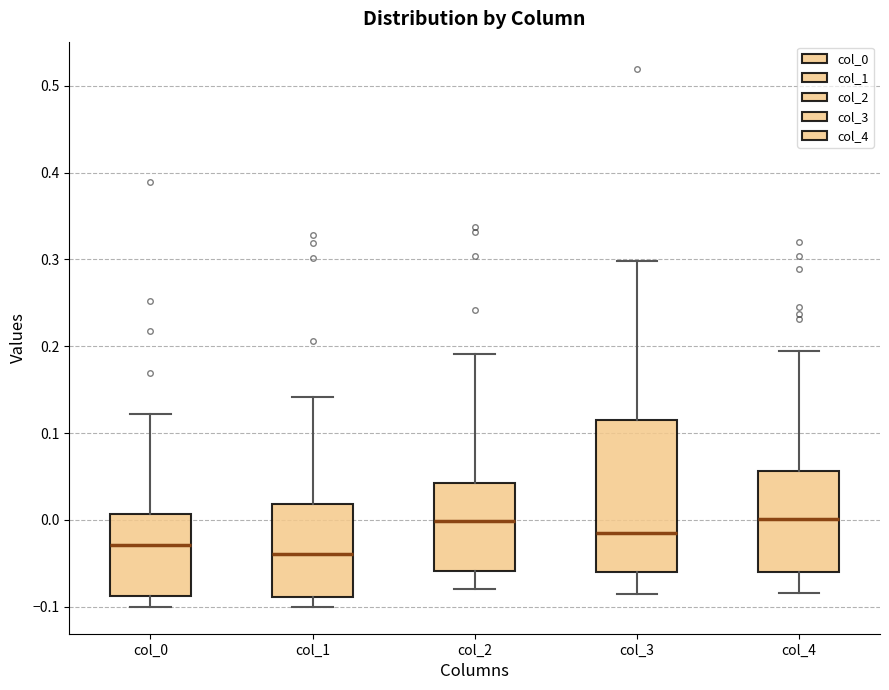

Comparing the boxes themselves (not the whiskers), which one is the tallest?

col_3